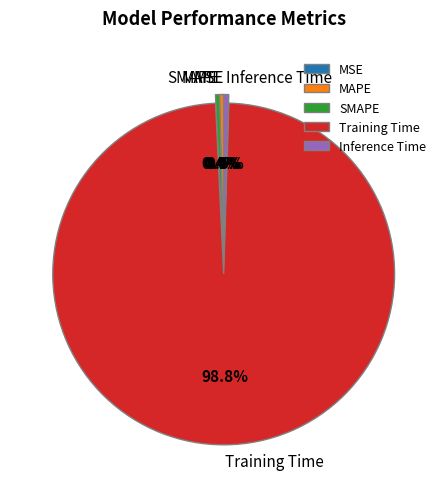

Does Training Time represent more than half of the total?

Yes